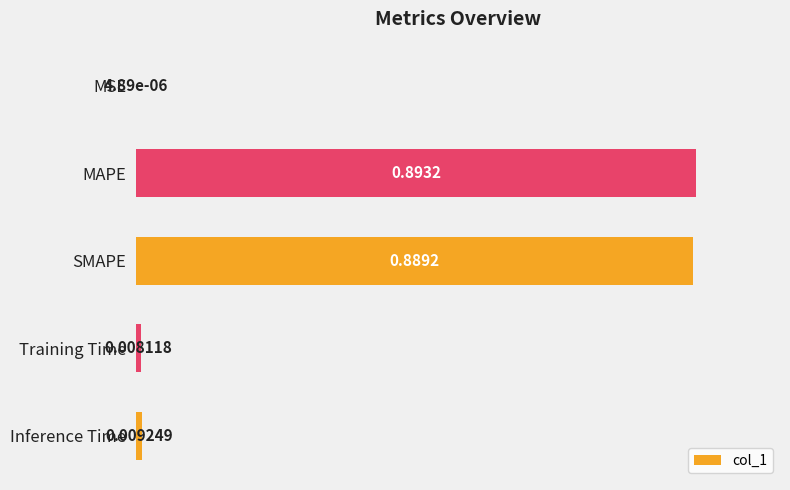

Count the number of data series in this chart.

1